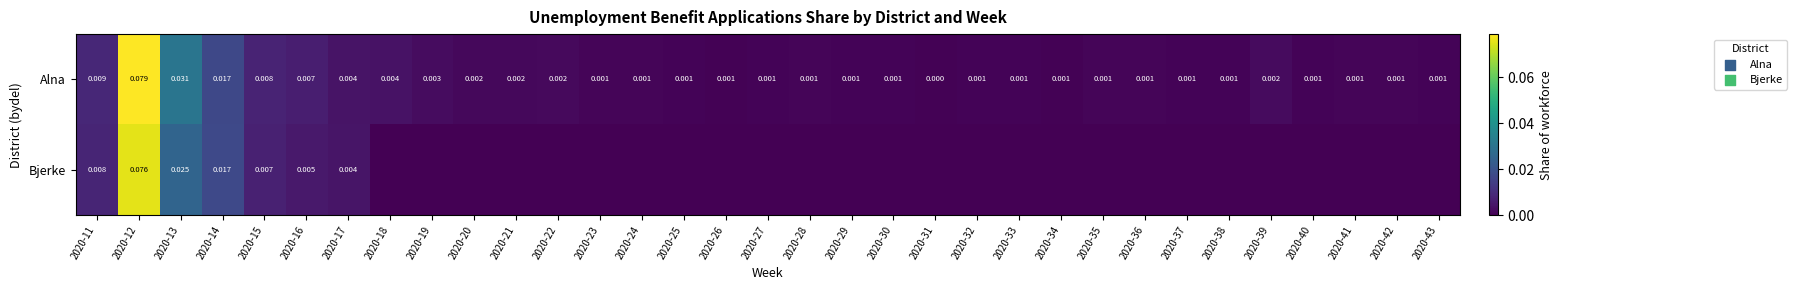

Rank the series at 2020-15 from highest to lowest value.

Alna, Bjerke